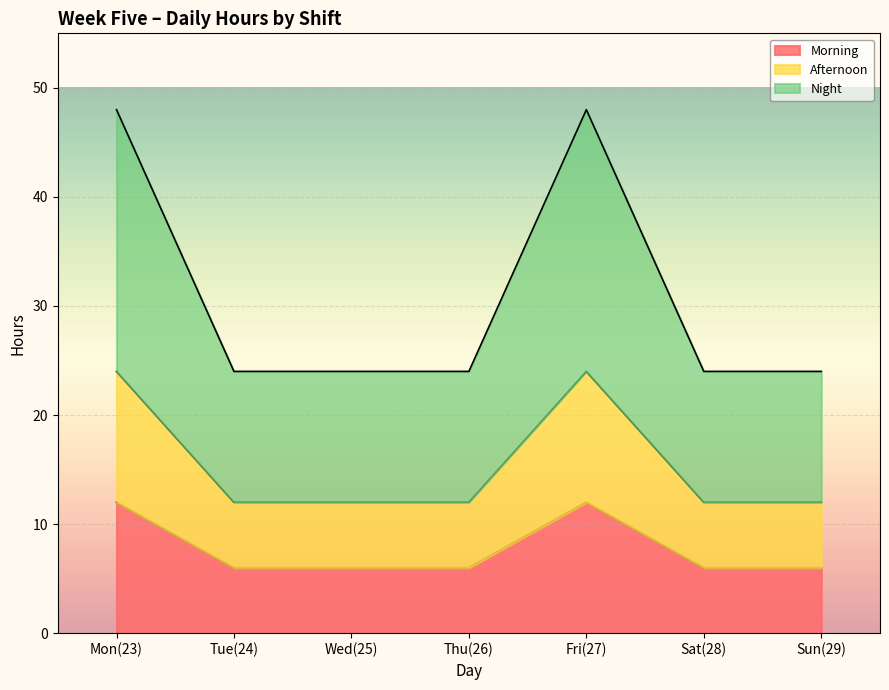

Does the chart display data point markers on the line(s)?

No